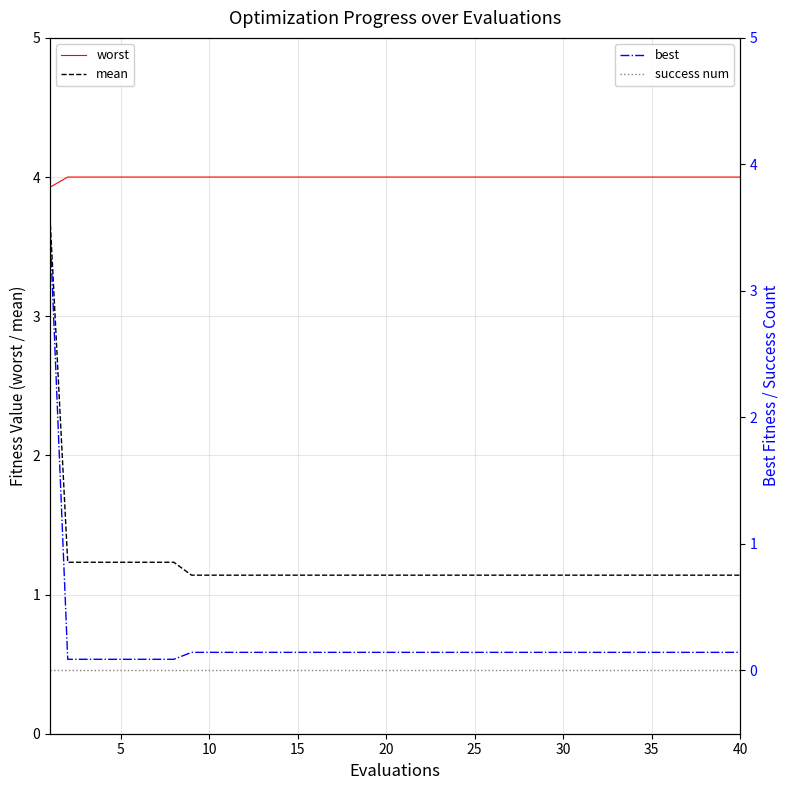

True or false: mean and worst cross at least once.

False